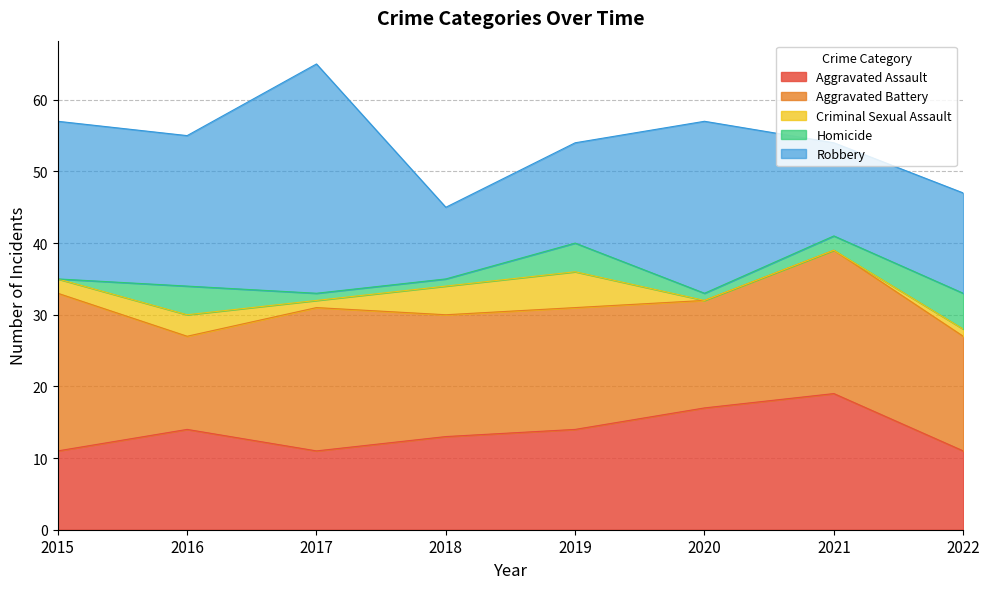

How many values in Homicide are above zero?

7